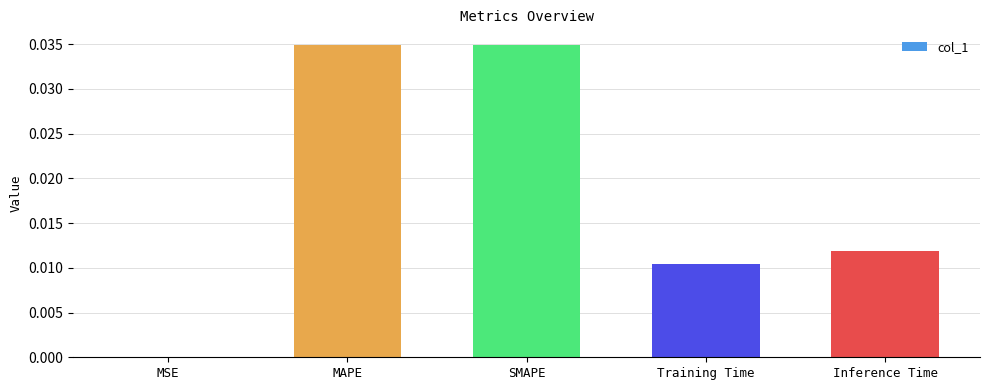

True or false: the data shows 0.0 at Inference Time.

True